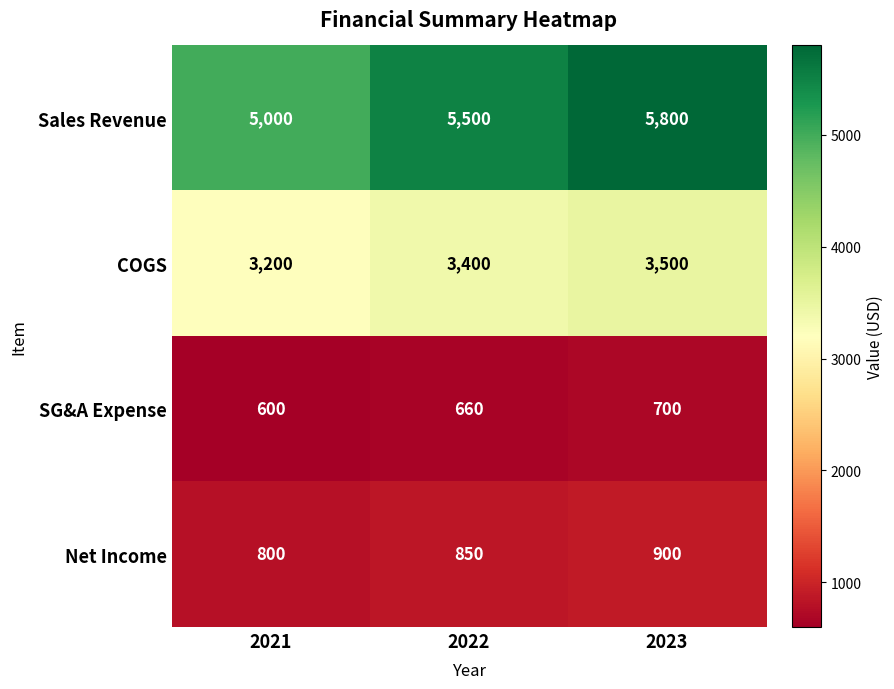

The Sales Revenue series shows 5000 at 2021. True or false?

True